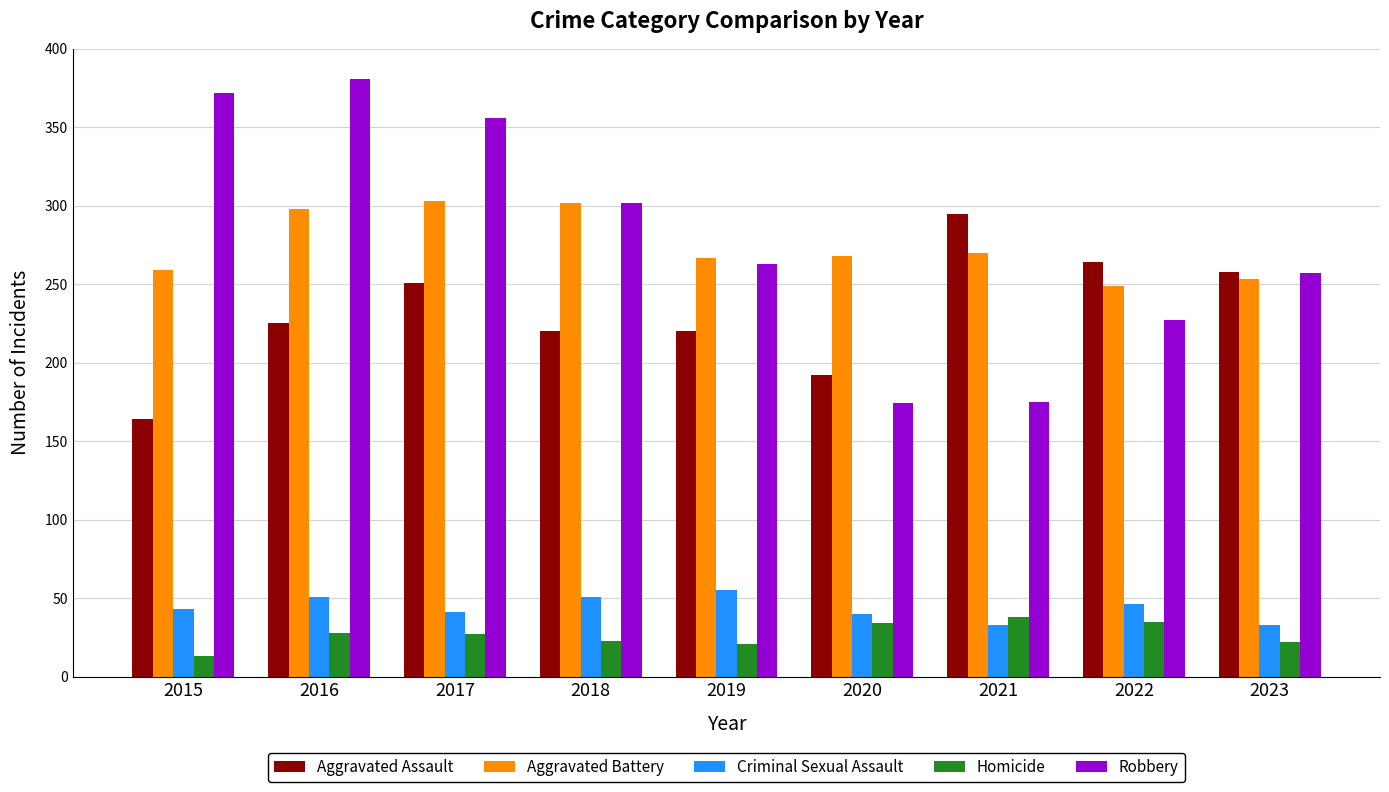

What is the total value across all series at 2022?

821